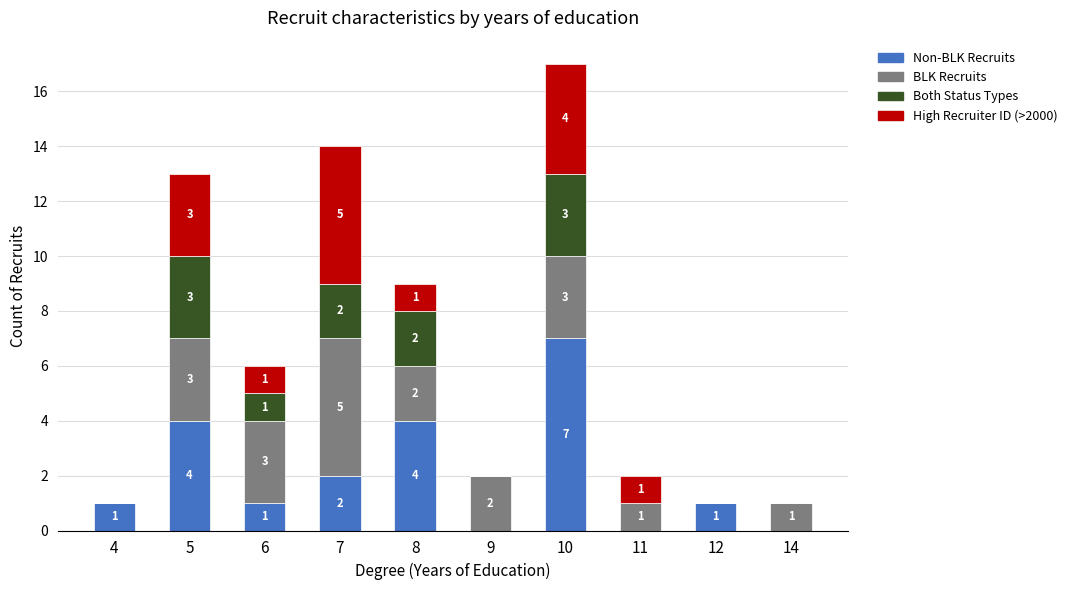

At which category is the sum across all series the highest?

10